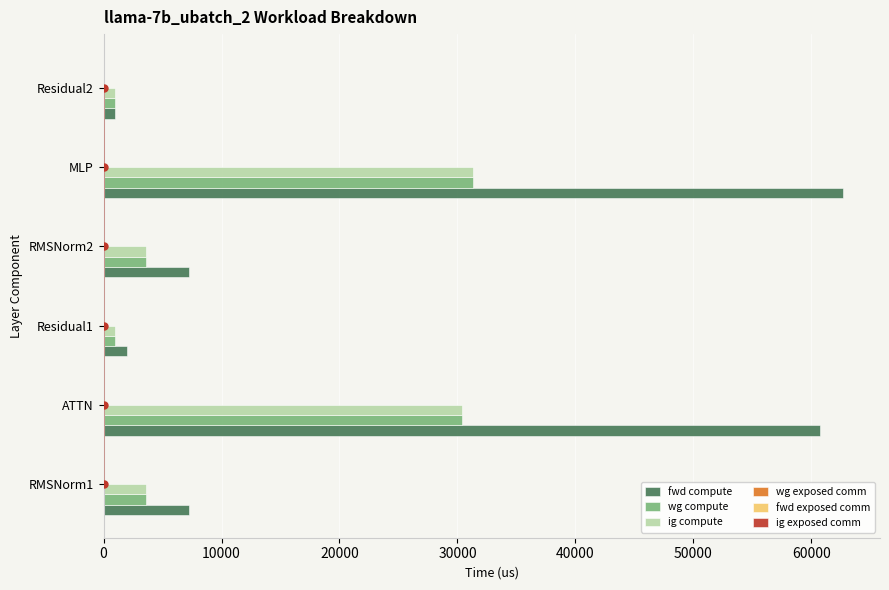

Is it true that fwd compute equals 89244.1 at ATTN?

False